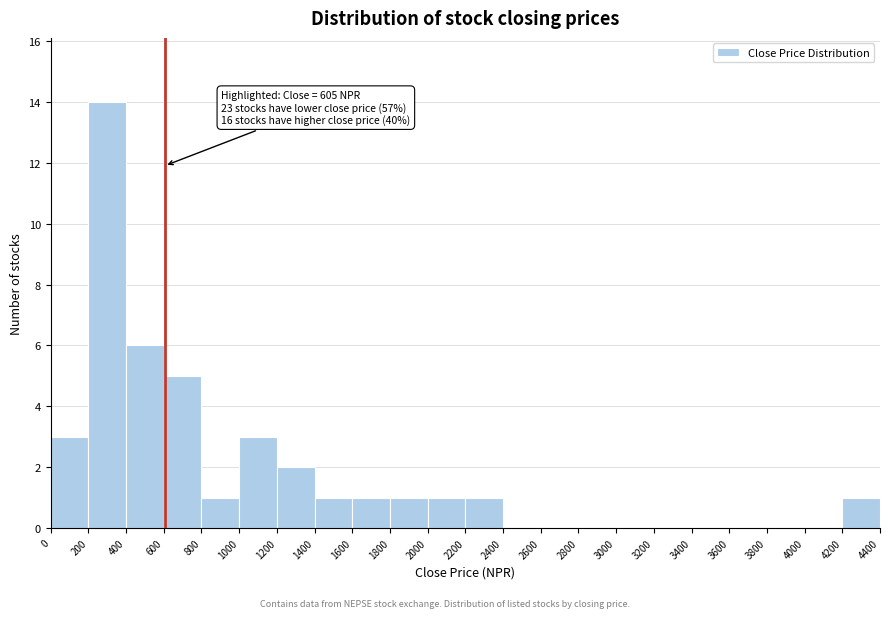

Which range on the x-axis has the tallest bar?

200 to 400